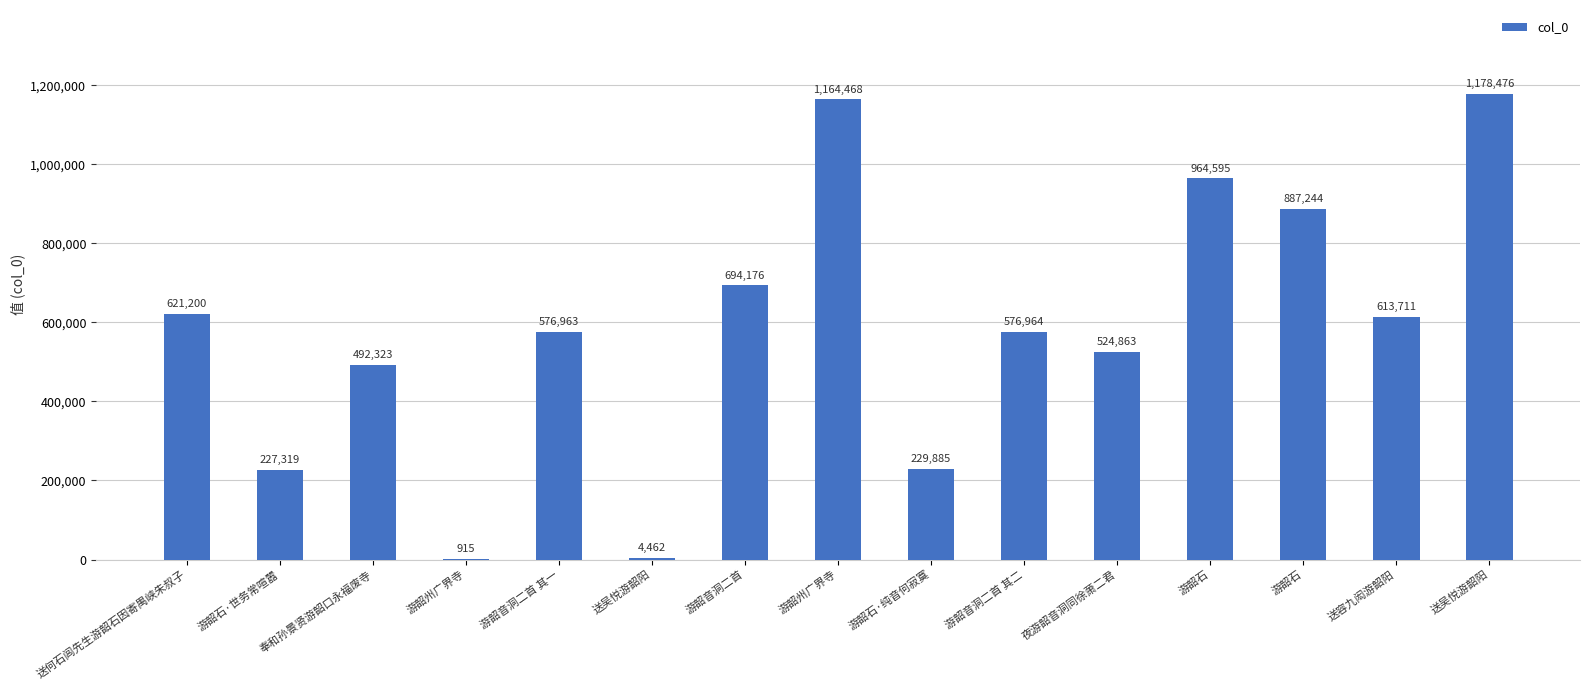

Count the number of categories in the chart.

15